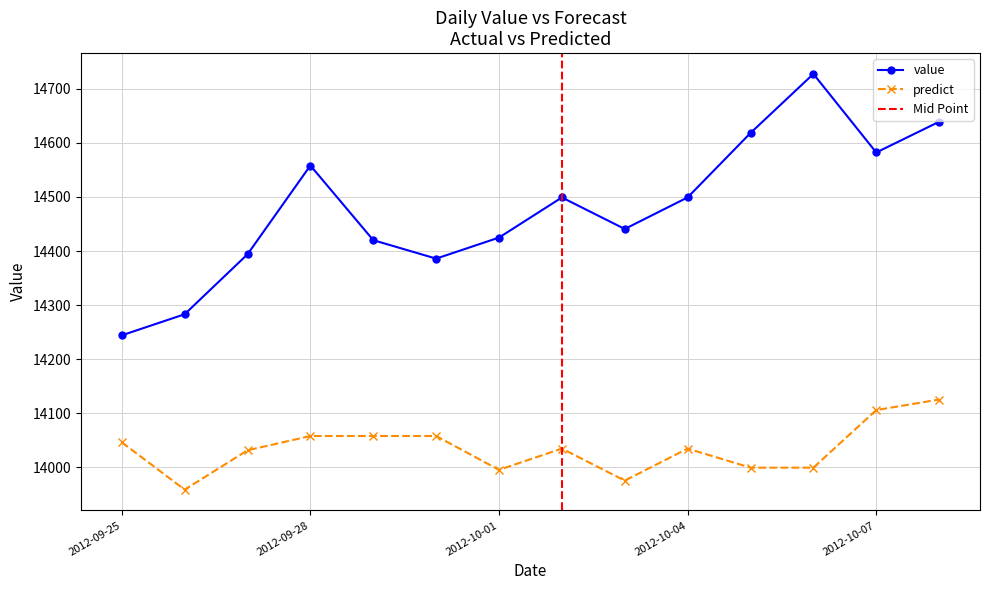

List the series in order of their peak value, highest first.

value, predict